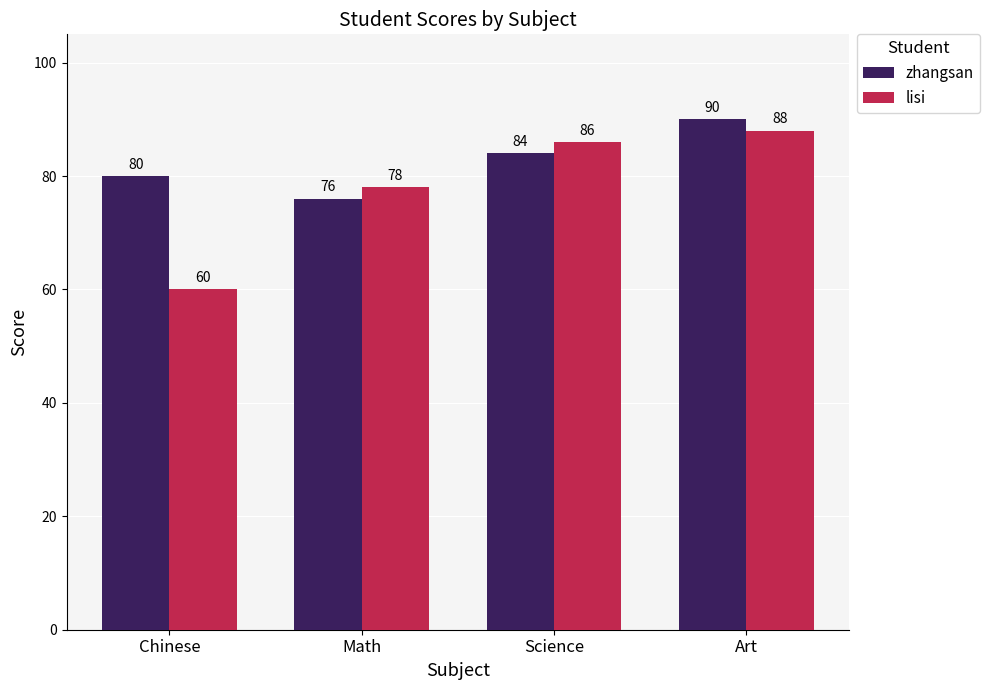

What is the difference between the second highest and minimum values in the lisi series?

26